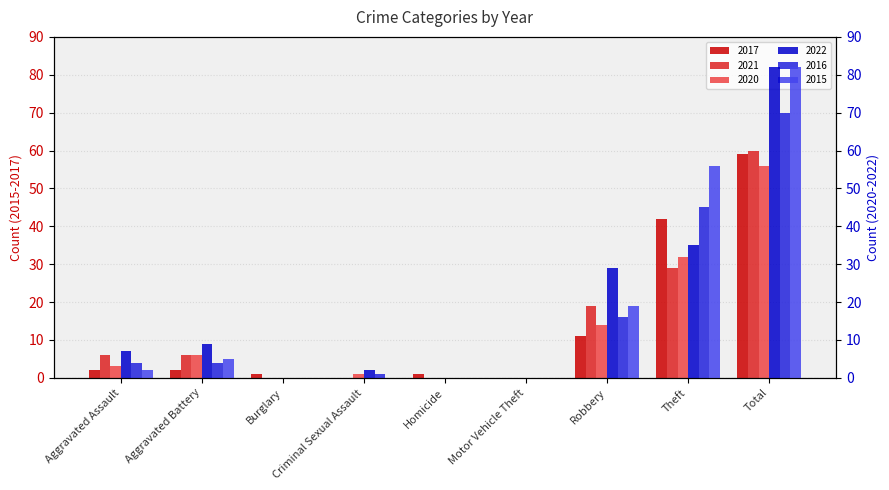

Reading left to right, what are all the values shown in this chart?

2017: Aggravated Assault=2	Aggravated Battery=2	Burglary=1	Criminal Sexual Assault=0	Homicide=1	Motor Vehicle Theft=0	Robbery=11	Theft=42	Total=59
2021: Aggravated Assault=6	Aggravated Battery=6	Burglary=0	Criminal Sexual Assault=0	Homicide=0	Motor Vehicle Theft=0	Robbery=19	Theft=29	Total=60
2020: Aggravated Assault=3	Aggravated Battery=6	Burglary=0	Criminal Sexual Assault=1	Homicide=0	Motor Vehicle Theft=0	Robbery=14	Theft=32	Total=56
2022: Aggravated Assault=7	Aggravated Battery=9	Burglary=0	Criminal Sexual Assault=2	Homicide=0	Motor Vehicle Theft=0	Robbery=29	Theft=35	Total=82
2016: Aggravated Assault=4	Aggravated Battery=4	Burglary=0	Criminal Sexual Assault=1	Homicide=0	Motor Vehicle Theft=0	Robbery=16	Theft=45	Total=70
2015: Aggravated Assault=2	Aggravated Battery=5	Burglary=0	Criminal Sexual Assault=0	Homicide=0	Motor Vehicle Theft=0	Robbery=19	Theft=56	Total=82